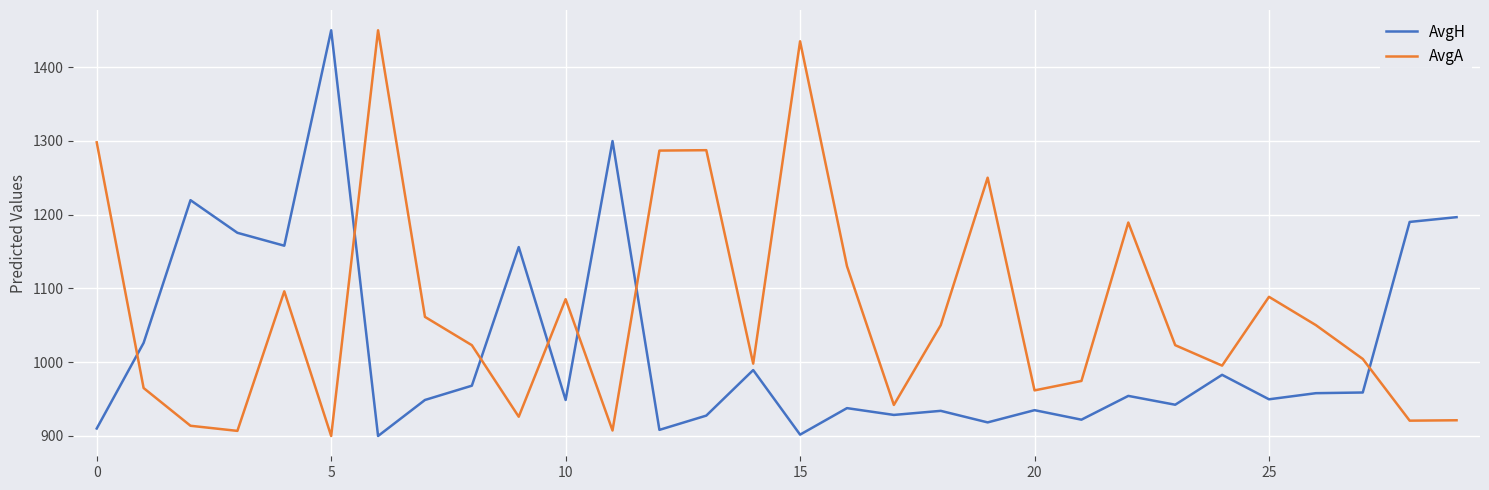

Which series has the largest total across all categories?

AvgA